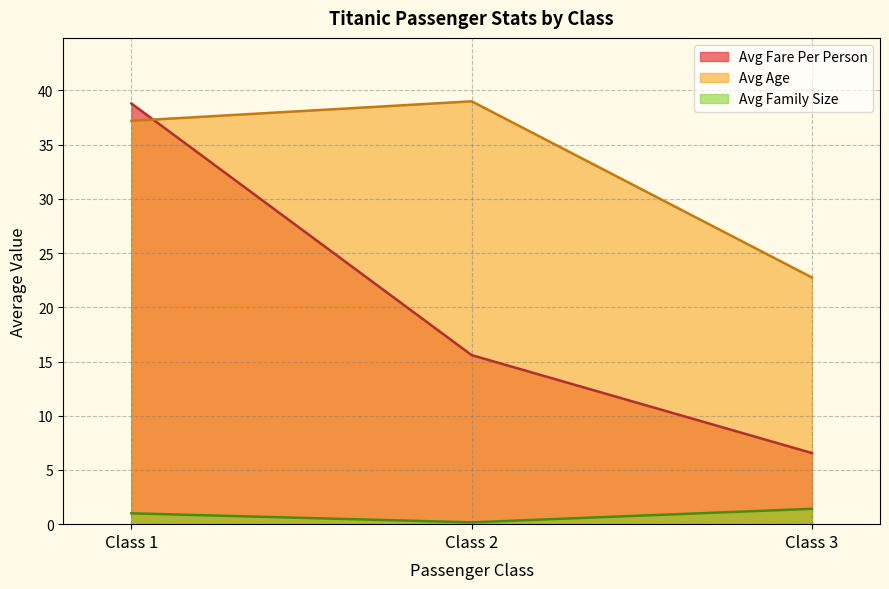

At 3, list the series in order from largest to smallest.

Avg Age, Avg Fare Per Person, Avg Family Size